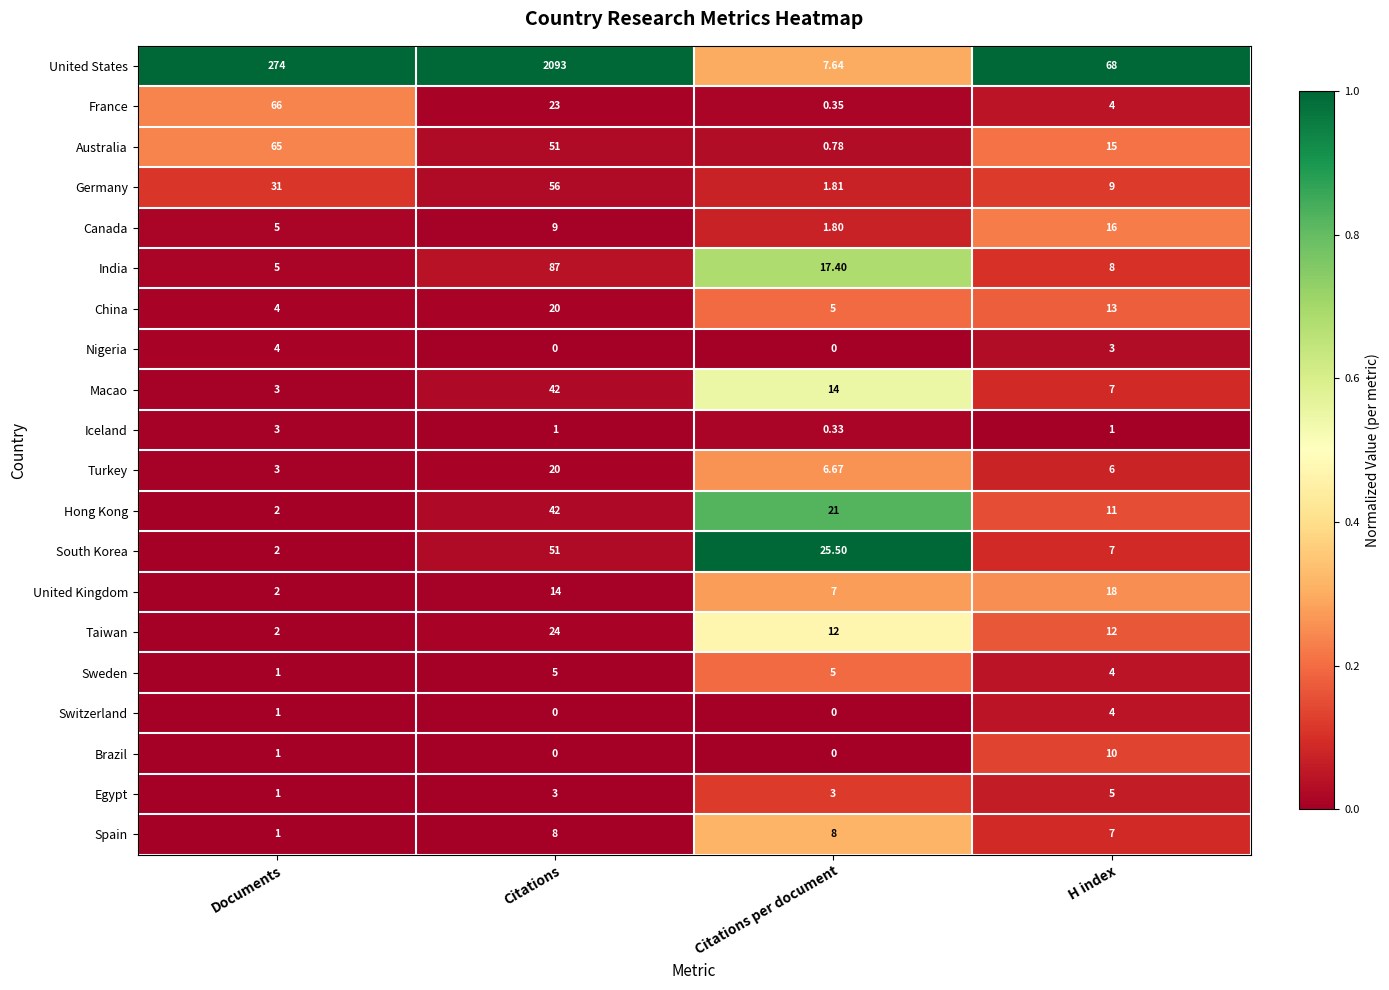

Where does the Turkey series first go above 6?

Citations